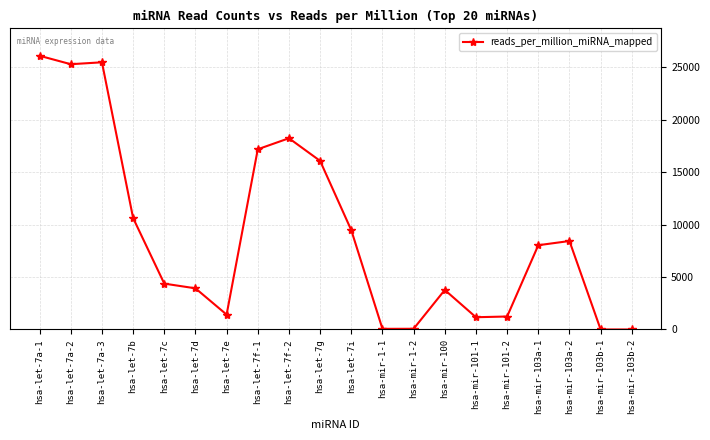

What is the change in value from hsa-mir-1-2 to hsa-mir-103b-2?

-65.9